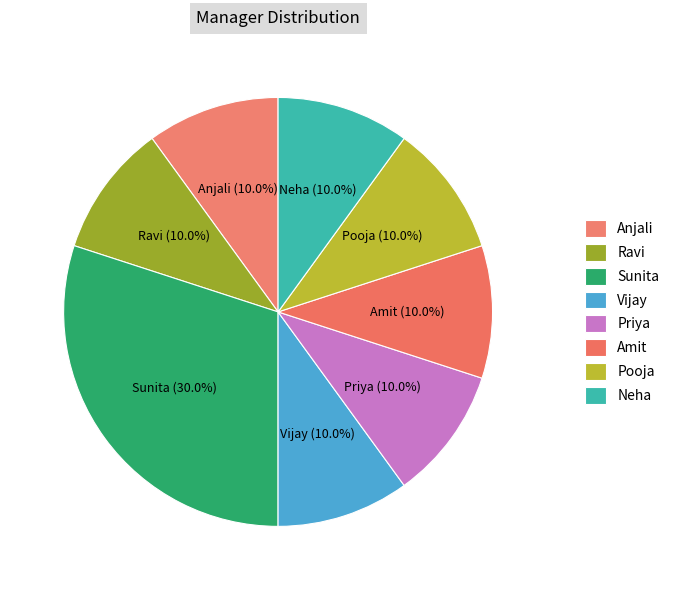

To the nearest percent, what is the difference between the largest and smallest slice percentages?

20%